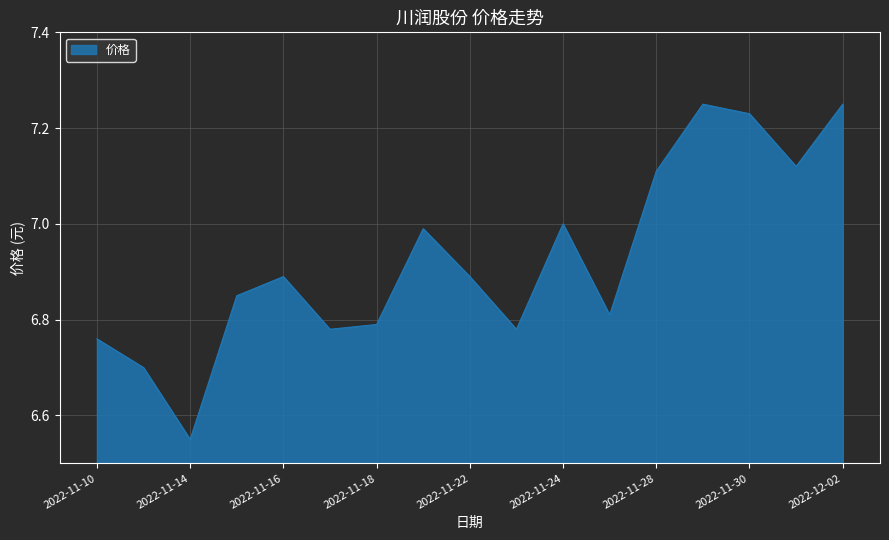

What is the difference between the maximum and minimum values?

0.7